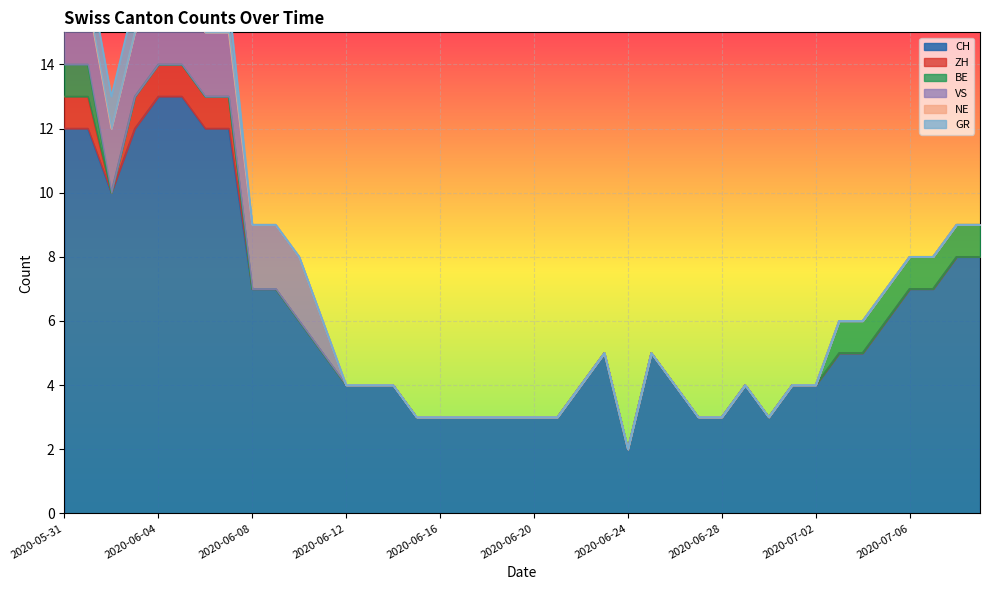

Which series has the widest spread of values?

CH